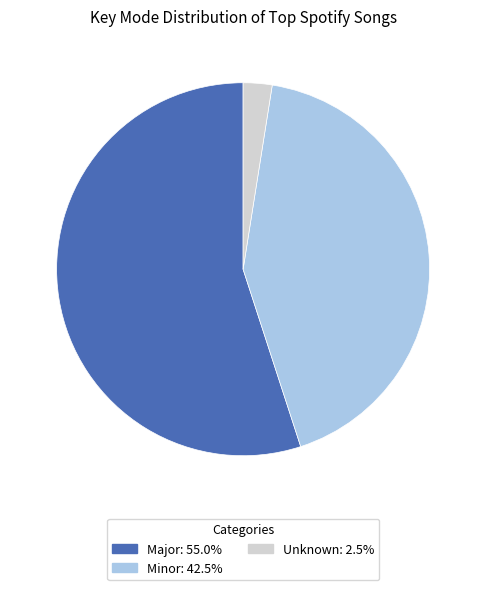

Approximately how many times larger is the value at Minor: 42.5% compared to Unknown: 2.5%?

17.0